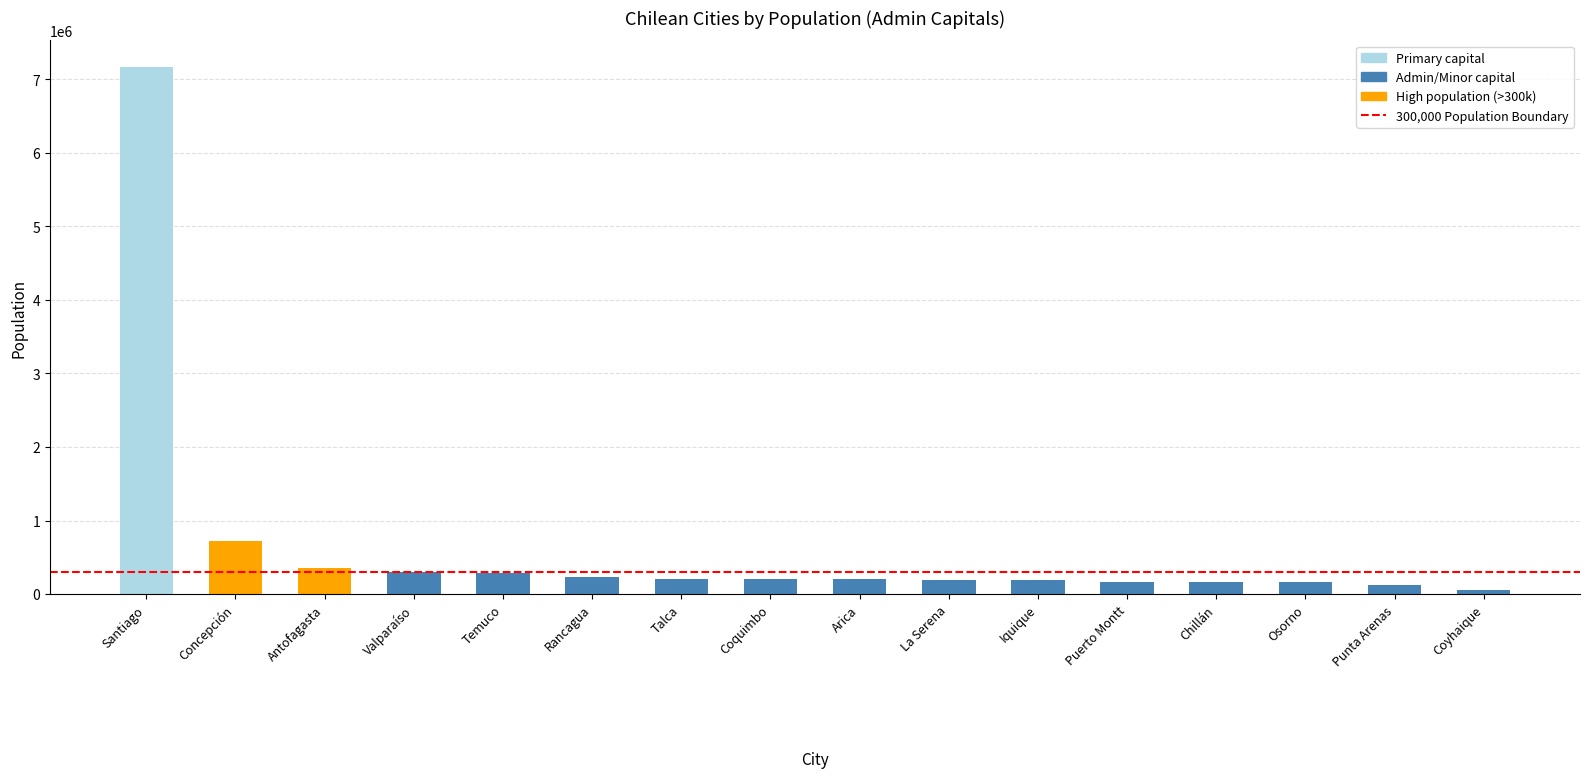

At which category does the chart reach its peak across all series?

Santiago